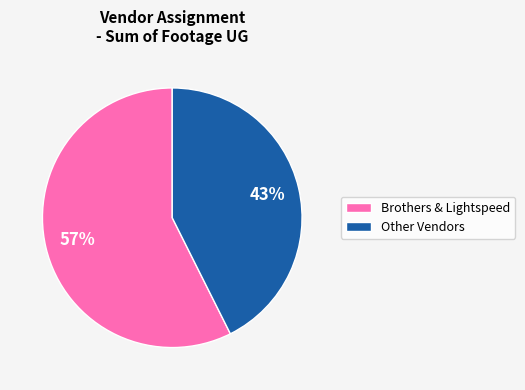

Which has a higher value, Brothers & Lightspeed or Other Vendors?

Brothers & Lightspeed